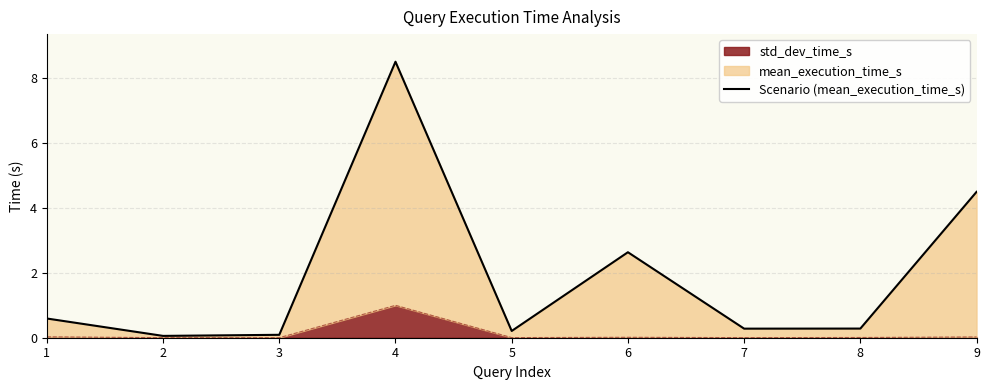

What is the maximum value shown in the chart?

8.5